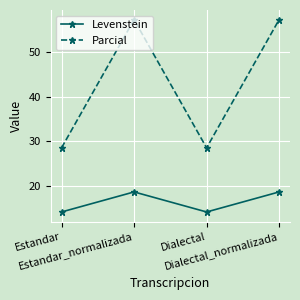

True or false: Levenstein and Parcial intersect in this chart.

False